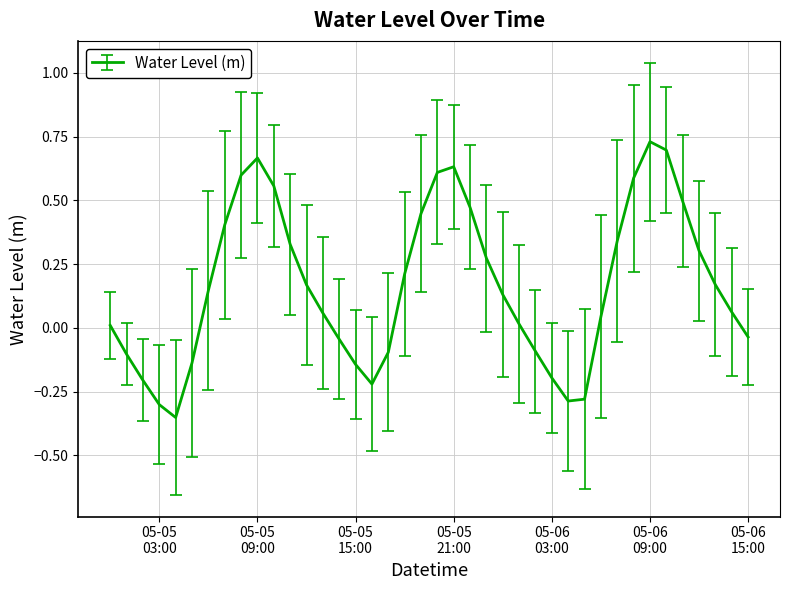

What is the difference between the maximum and minimum values?

1.1